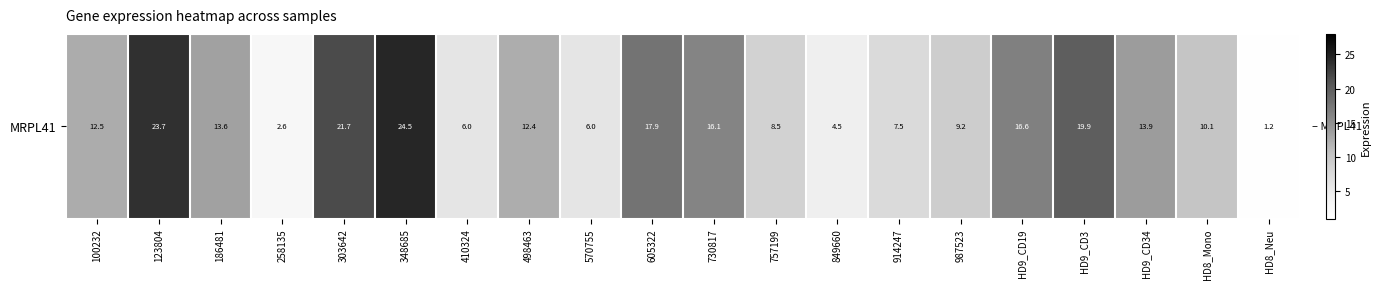

What is the sum of all values?

248.3